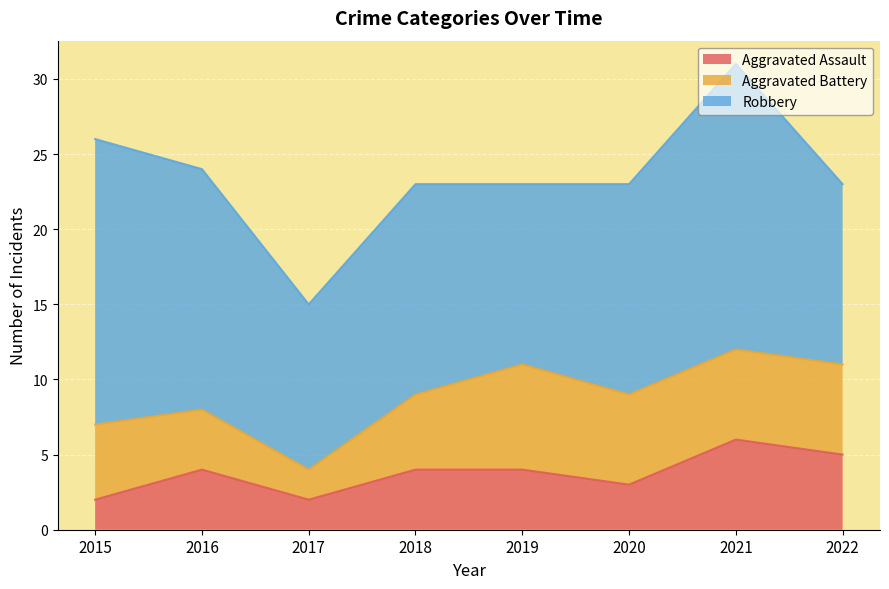

What are all the series names shown in the legend?

Aggravated Assault, Aggravated Battery, Robbery